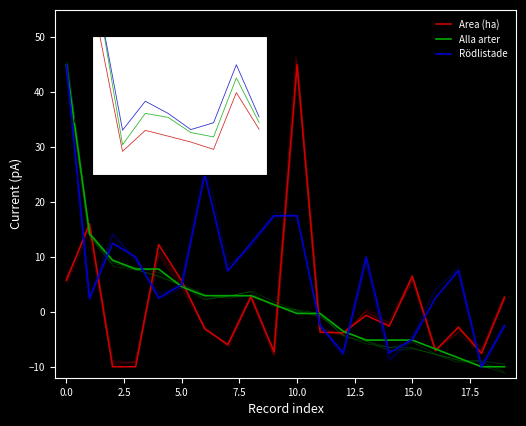

At how many categories does at least one series exceed 27?

2